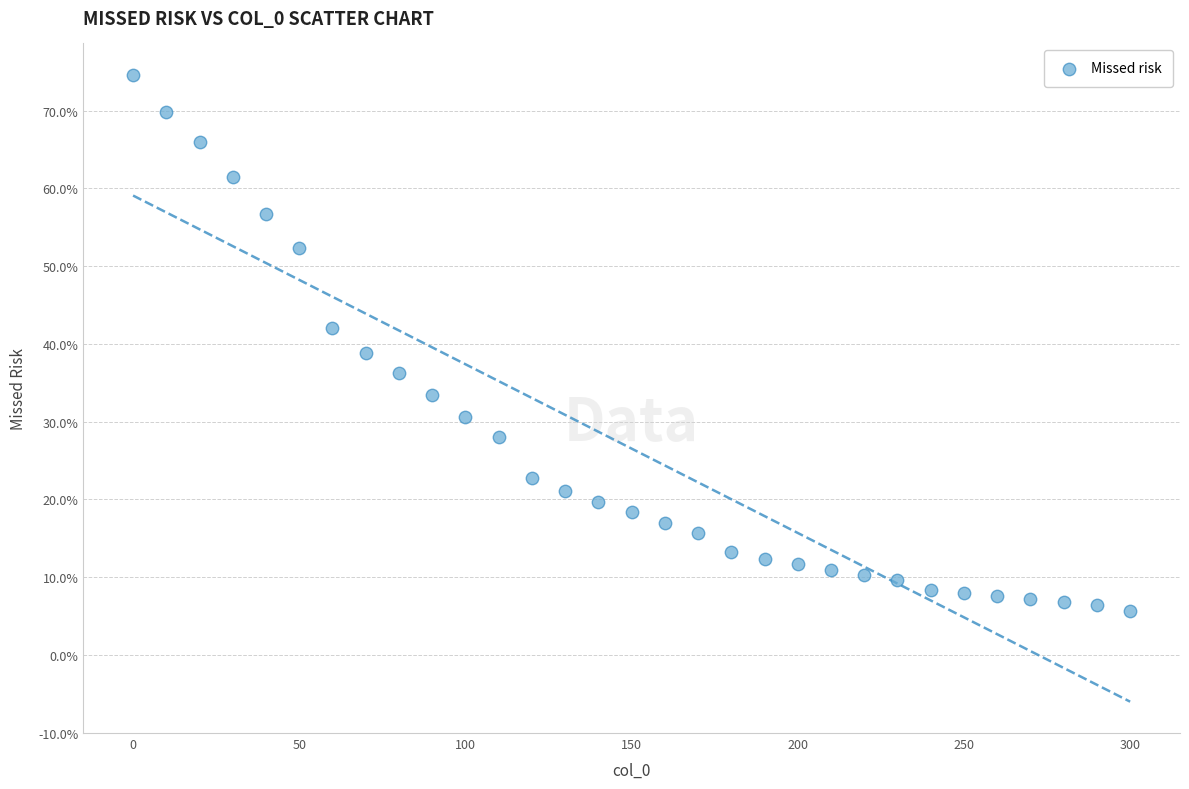

What Y value in the scatter plot is closest to 40?

38.8